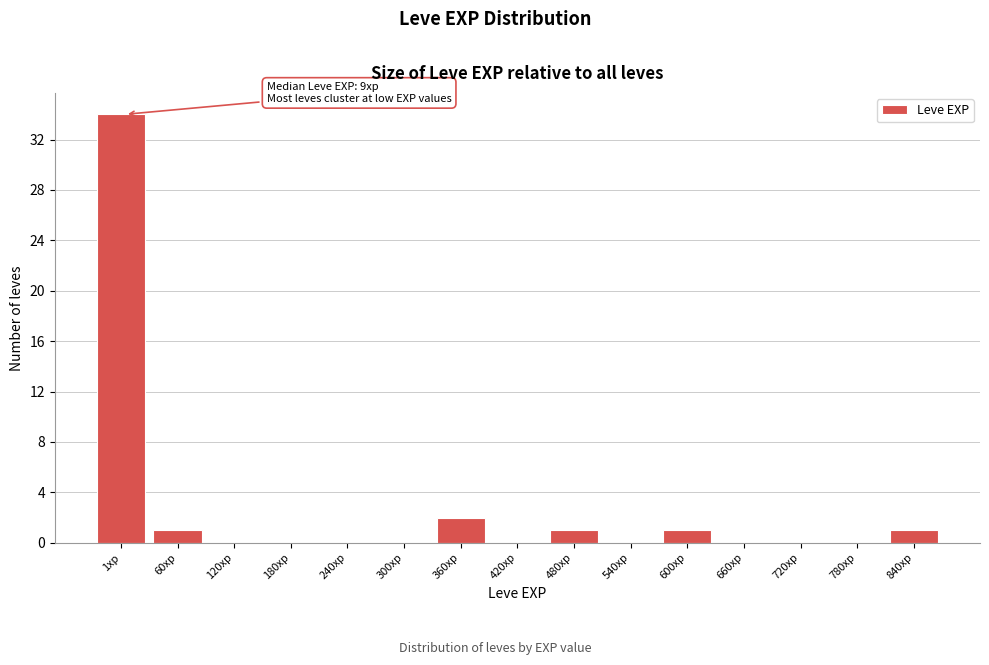

Reading left to right, transcribe all the data shown in this chart.

1xp=34	60xp=1	120xp=0	180xp=0	240xp=0	300xp=0	360xp=2	420xp=0	480xp=1	540xp=0	600xp=1	660xp=0	720xp=0	780xp=0	840xp=1